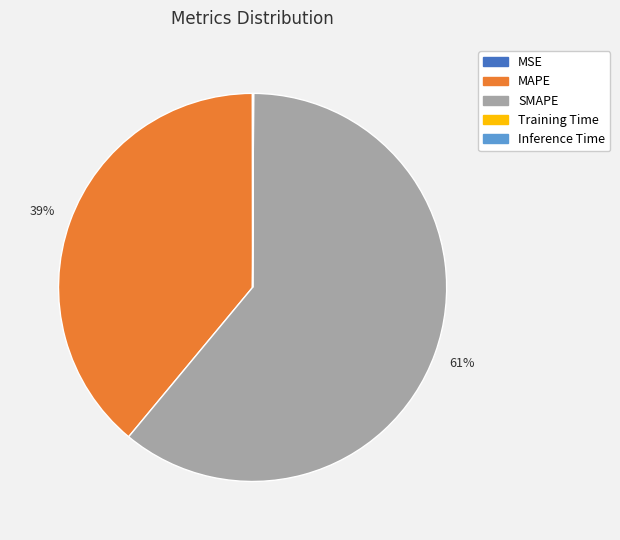

Does any single category account for the majority?

Yes